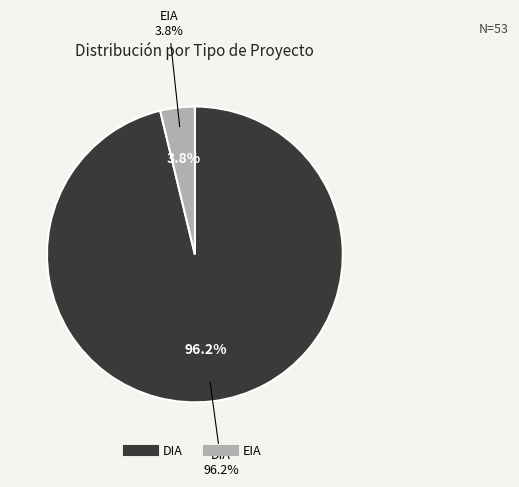

To the nearest percent, what percentage of the pie is EIA?

4%